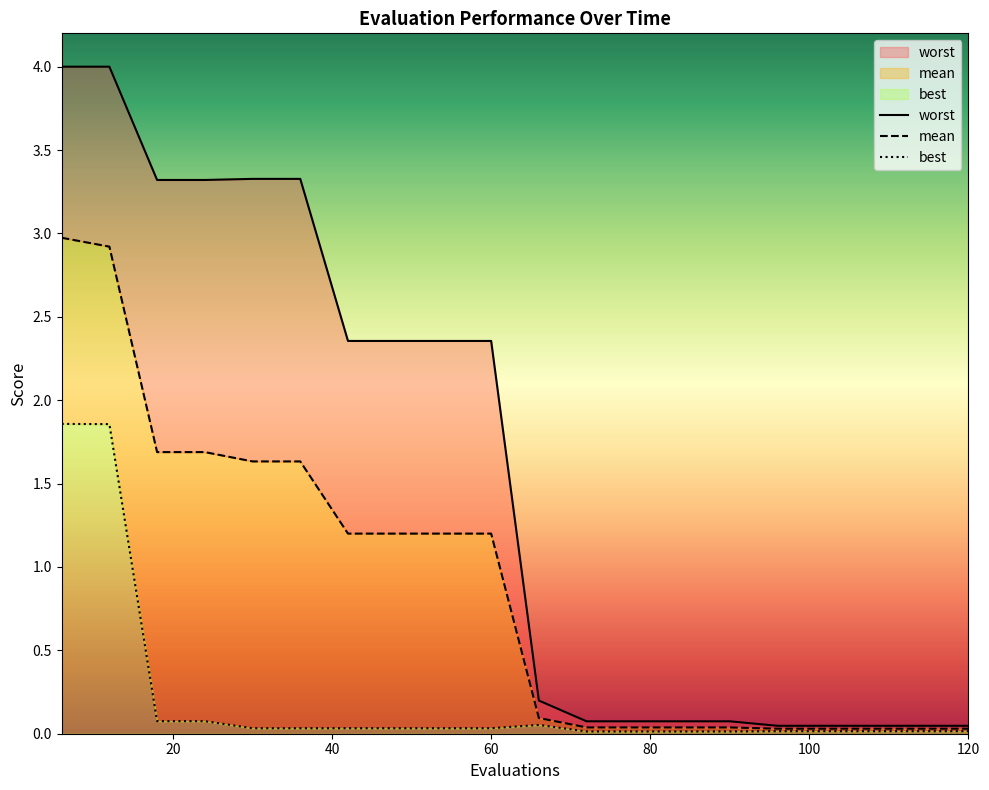

How many lines are shown in the chart?

3